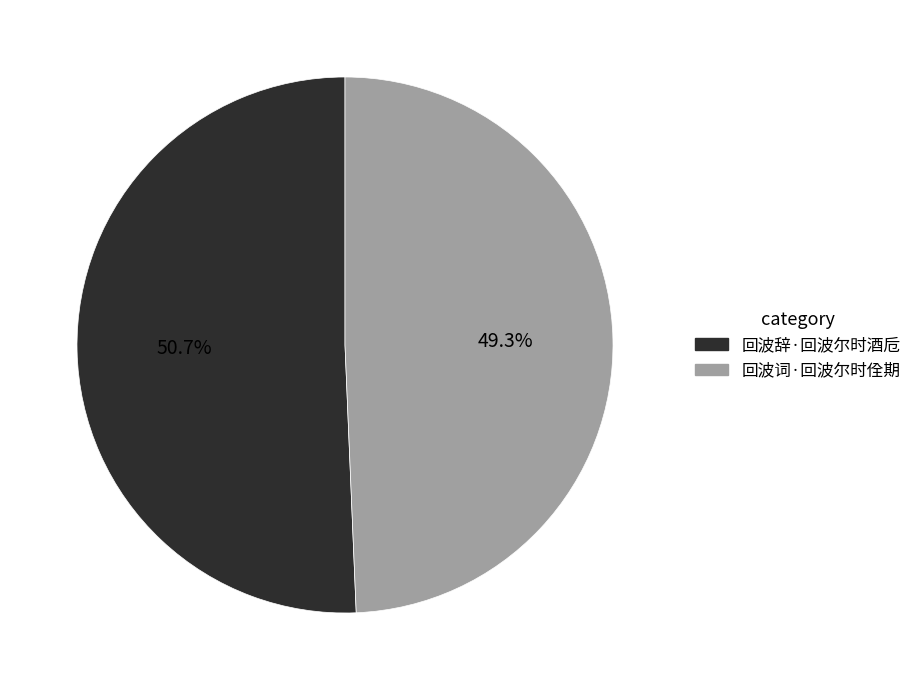

What portion of the pie excludes 回波辞·回波尔时酒卮?

49.3%